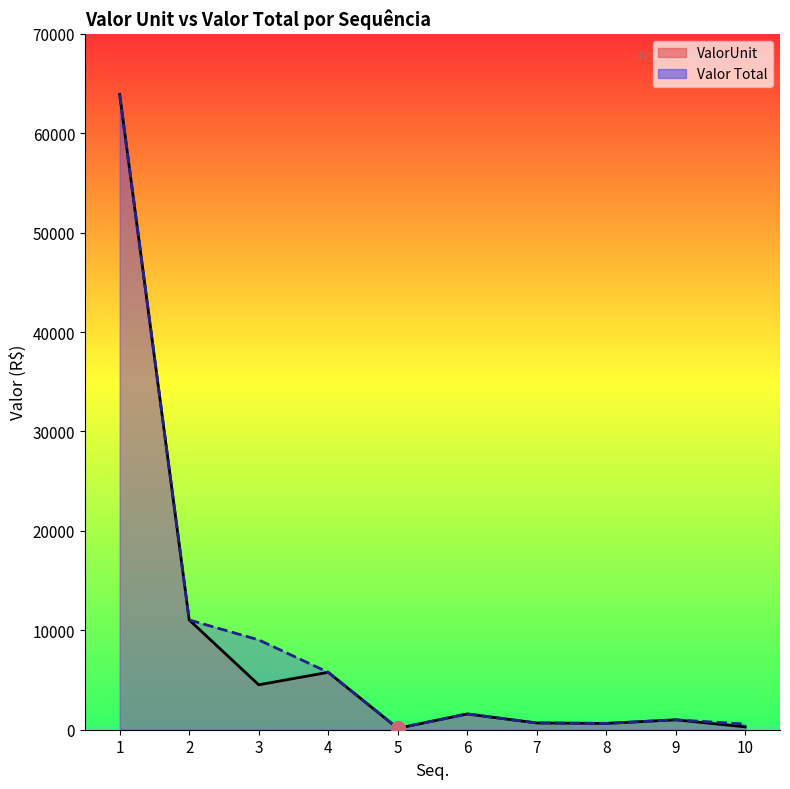

Is the value of ValorUnit at 6 greater than the value of Valor Total at 6?

No